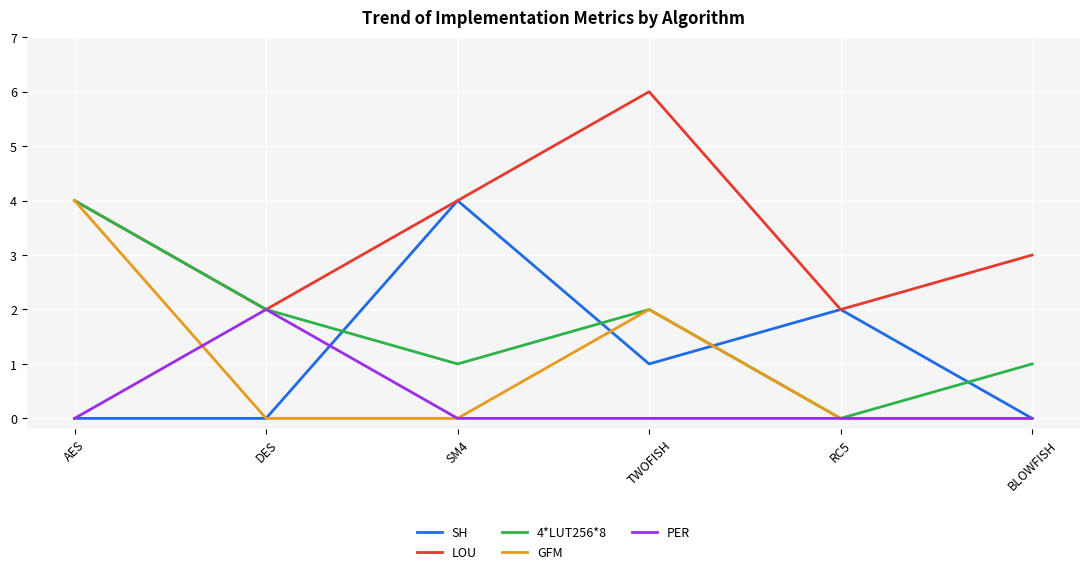

Which series has the largest total across all categories?

LOU